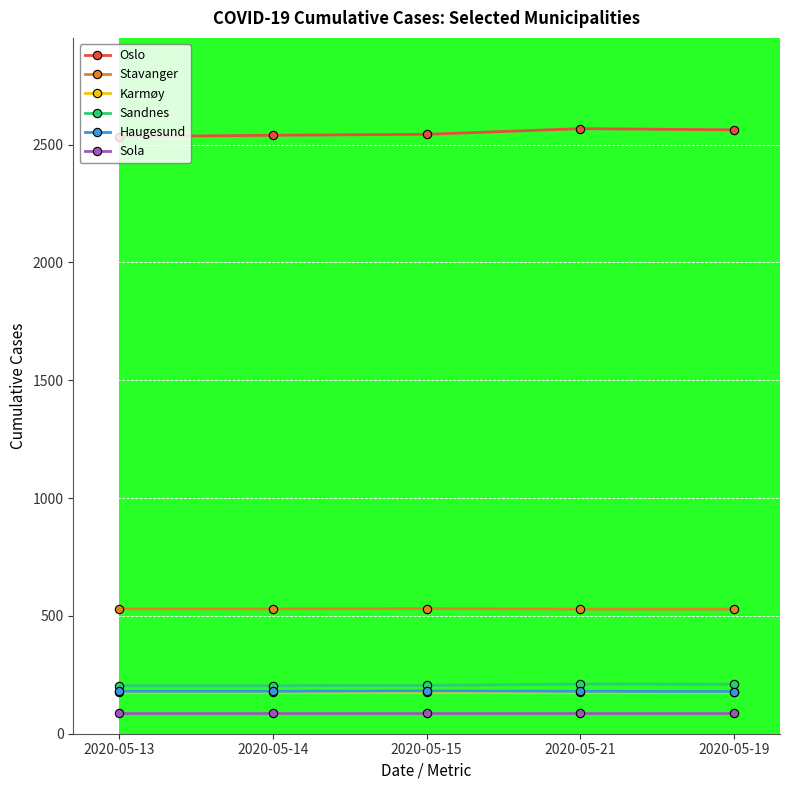

Does the chart have visible grid lines?

Yes